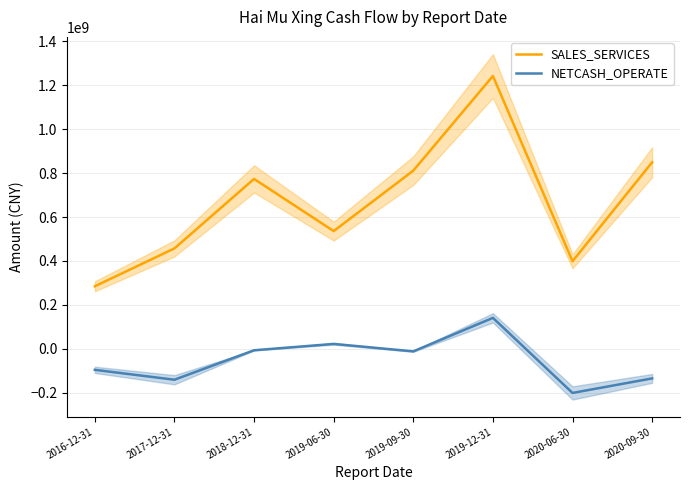

True or false: NETCASH_OPERATE and SALES_SERVICES intersect in this chart.

False